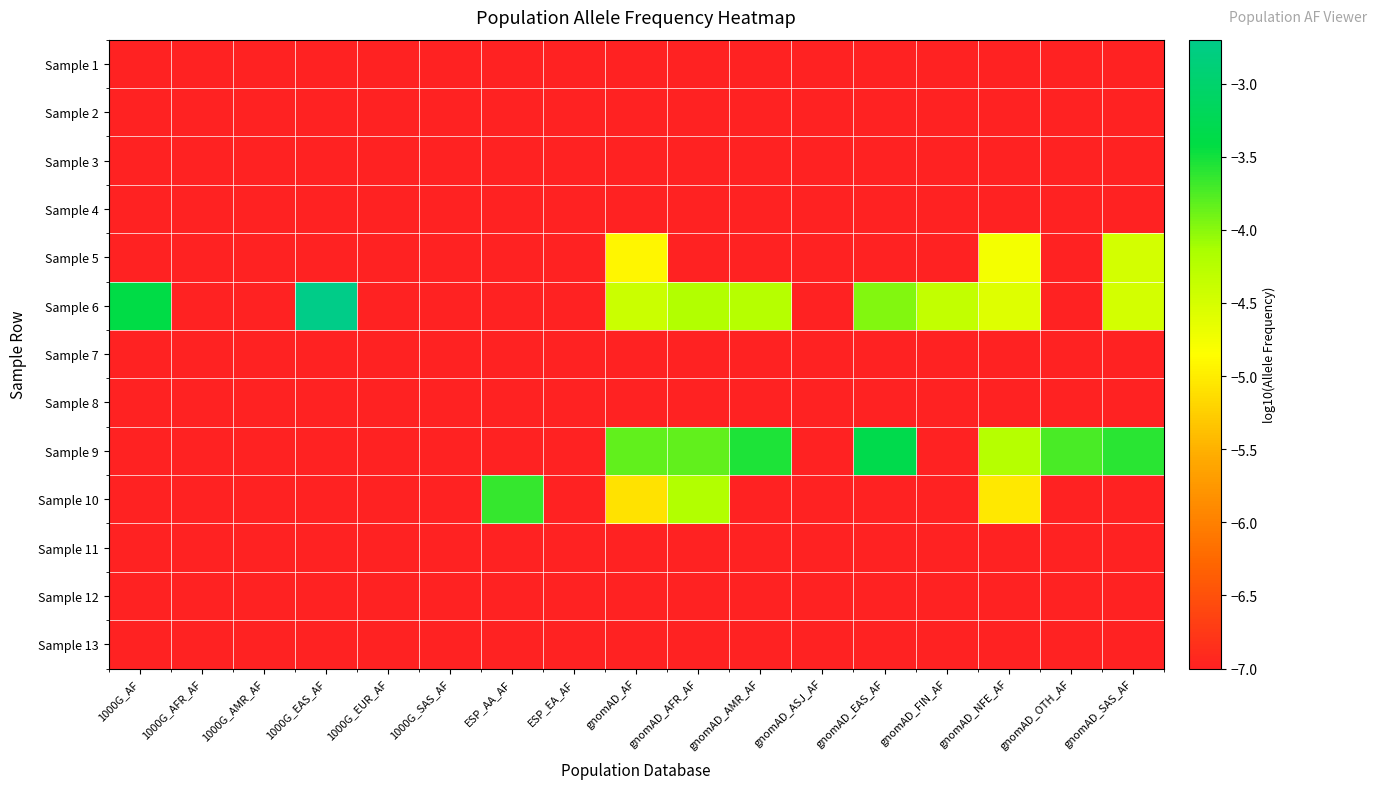

Reading left to right, what are all the values shown in this chart?

Sample 1: 1000G_AF=-7.0	1000G_AFR_AF=-7.0	1000G_AMR_AF=-7.0	1000G_EAS_AF=-7.0	1000G_EUR_AF=-7.0	1000G_SAS_AF=-7.0	ESP_AA_AF=-7.0	ESP_EA_AF=-7.0	gnomAD_AF=-7.0	gnomAD_AFR_AF=-7.0	gnomAD_AMR_AF=-7.0	gnomAD_ASJ_AF=-7.0	gnomAD_EAS_AF=-7.0	gnomAD_FIN_AF=-7.0	gnomAD_NFE_AF=-7.0	gnomAD_OTH_AF=-7.0	gnomAD_SAS_AF=-7.0
Sample 2: 1000G_AF=-7.0	1000G_AFR_AF=-7.0	1000G_AMR_AF=-7.0	1000G_EAS_AF=-7.0	1000G_EUR_AF=-7.0	1000G_SAS_AF=-7.0	ESP_AA_AF=-7.0	ESP_EA_AF=-7.0	gnomAD_AF=-7.0	gnomAD_AFR_AF=-7.0	gnomAD_AMR_AF=-7.0	gnomAD_ASJ_AF=-7.0	gnomAD_EAS_AF=-7.0	gnomAD_FIN_AF=-7.0	gnomAD_NFE_AF=-7.0	gnomAD_OTH_AF=-7.0	gnomAD_SAS_AF=-7.0
Sample 3: 1000G_AF=-7.0	1000G_AFR_AF=-7.0	1000G_AMR_AF=-7.0	1000G_EAS_AF=-7.0	1000G_EUR_AF=-7.0	1000G_SAS_AF=-7.0	ESP_AA_AF=-7.0	ESP_EA_AF=-7.0	gnomAD_AF=-7.0	gnomAD_AFR_AF=-7.0	gnomAD_AMR_AF=-7.0	gnomAD_ASJ_AF=-7.0	gnomAD_EAS_AF=-7.0	gnomAD_FIN_AF=-7.0	gnomAD_NFE_AF=-7.0	gnomAD_OTH_AF=-7.0	gnomAD_SAS_AF=-7.0
Sample 4: 1000G_AF=-7.0	1000G_AFR_AF=-7.0	1000G_AMR_AF=-7.0	1000G_EAS_AF=-7.0	1000G_EUR_AF=-7.0	1000G_SAS_AF=-7.0	ESP_AA_AF=-7.0	ESP_EA_AF=-7.0	gnomAD_AF=-7.0	gnomAD_AFR_AF=-7.0	gnomAD_AMR_AF=-7.0	gnomAD_ASJ_AF=-7.0	gnomAD_EAS_AF=-7.0	gnomAD_FIN_AF=-7.0	gnomAD_NFE_AF=-7.0	gnomAD_OTH_AF=-7.0	gnomAD_SAS_AF=-7.0
Sample 5: 1000G_AF=-7.0	1000G_AFR_AF=-7.0	1000G_AMR_AF=-7.0	1000G_EAS_AF=-7.0	1000G_EUR_AF=-7.0	1000G_SAS_AF=-7.0	ESP_AA_AF=-7.0	ESP_EA_AF=-7.0	gnomAD_AF=-4.9	gnomAD_AFR_AF=-7.0	gnomAD_AMR_AF=-7.0	gnomAD_ASJ_AF=-7.0	gnomAD_EAS_AF=-7.0	gnomAD_FIN_AF=-7.0	gnomAD_NFE_AF=-4.8	gnomAD_OTH_AF=-7.0	gnomAD_SAS_AF=-4.5
Sample 6: 1000G_AF=-3.4	1000G_AFR_AF=-7.0	1000G_AMR_AF=-7.0	1000G_EAS_AF=-2.7	1000G_EUR_AF=-7.0	1000G_SAS_AF=-7.0	ESP_AA_AF=-7.0	ESP_EA_AF=-7.0	gnomAD_AF=-4.4	gnomAD_AFR_AF=-4.2	gnomAD_AMR_AF=-4.2	gnomAD_ASJ_AF=-7.0	gnomAD_EAS_AF=-4.0	gnomAD_FIN_AF=-4.3	gnomAD_NFE_AF=-4.6	gnomAD_OTH_AF=-7.0	gnomAD_SAS_AF=-4.5
Sample 7: 1000G_AF=-7.0	1000G_AFR_AF=-7.0	1000G_AMR_AF=-7.0	1000G_EAS_AF=-7.0	1000G_EUR_AF=-7.0	1000G_SAS_AF=-7.0	ESP_AA_AF=-7.0	ESP_EA_AF=-7.0	gnomAD_AF=-7.0	gnomAD_AFR_AF=-7.0	gnomAD_AMR_AF=-7.0	gnomAD_ASJ_AF=-7.0	gnomAD_EAS_AF=-7.0	gnomAD_FIN_AF=-7.0	gnomAD_NFE_AF=-7.0	gnomAD_OTH_AF=-7.0	gnomAD_SAS_AF=-7.0
Sample 8: 1000G_AF=-7.0	1000G_AFR_AF=-7.0	1000G_AMR_AF=-7.0	1000G_EAS_AF=-7.0	1000G_EUR_AF=-7.0	1000G_SAS_AF=-7.0	ESP_AA_AF=-7.0	ESP_EA_AF=-7.0	gnomAD_AF=-7.0	gnomAD_AFR_AF=-7.0	gnomAD_AMR_AF=-7.0	gnomAD_ASJ_AF=-7.0	gnomAD_EAS_AF=-7.0	gnomAD_FIN_AF=-7.0	gnomAD_NFE_AF=-7.0	gnomAD_OTH_AF=-7.0	gnomAD_SAS_AF=-7.0
Sample 9: 1000G_AF=-7.0	1000G_AFR_AF=-7.0	1000G_AMR_AF=-7.0	1000G_EAS_AF=-7.0	1000G_EUR_AF=-7.0	1000G_SAS_AF=-7.0	ESP_AA_AF=-7.0	ESP_EA_AF=-7.0	gnomAD_AF=-3.8	gnomAD_AFR_AF=-3.8	gnomAD_AMR_AF=-3.6	gnomAD_ASJ_AF=-7.0	gnomAD_EAS_AF=-3.3	gnomAD_FIN_AF=-7.0	gnomAD_NFE_AF=-4.2	gnomAD_OTH_AF=-3.7	gnomAD_SAS_AF=-3.6
Sample 10: 1000G_AF=-7.0	1000G_AFR_AF=-7.0	1000G_AMR_AF=-7.0	1000G_EAS_AF=-7.0	1000G_EUR_AF=-7.0	1000G_SAS_AF=-7.0	ESP_AA_AF=-3.6	ESP_EA_AF=-7.0	gnomAD_AF=-5.1	gnomAD_AFR_AF=-4.2	gnomAD_AMR_AF=-7.0	gnomAD_ASJ_AF=-7.0	gnomAD_EAS_AF=-7.0	gnomAD_FIN_AF=-7.0	gnomAD_NFE_AF=-5.0	gnomAD_OTH_AF=-7.0	gnomAD_SAS_AF=-7.0
Sample 11: 1000G_AF=-7.0	1000G_AFR_AF=-7.0	1000G_AMR_AF=-7.0	1000G_EAS_AF=-7.0	1000G_EUR_AF=-7.0	1000G_SAS_AF=-7.0	ESP_AA_AF=-7.0	ESP_EA_AF=-7.0	gnomAD_AF=-7.0	gnomAD_AFR_AF=-7.0	gnomAD_AMR_AF=-7.0	gnomAD_ASJ_AF=-7.0	gnomAD_EAS_AF=-7.0	gnomAD_FIN_AF=-7.0	gnomAD_NFE_AF=-7.0	gnomAD_OTH_AF=-7.0	gnomAD_SAS_AF=-7.0
Sample 12: 1000G_AF=-7.0	1000G_AFR_AF=-7.0	1000G_AMR_AF=-7.0	1000G_EAS_AF=-7.0	1000G_EUR_AF=-7.0	1000G_SAS_AF=-7.0	ESP_AA_AF=-7.0	ESP_EA_AF=-7.0	gnomAD_AF=-7.0	gnomAD_AFR_AF=-7.0	gnomAD_AMR_AF=-7.0	gnomAD_ASJ_AF=-7.0	gnomAD_EAS_AF=-7.0	gnomAD_FIN_AF=-7.0	gnomAD_NFE_AF=-7.0	gnomAD_OTH_AF=-7.0	gnomAD_SAS_AF=-7.0
Sample 13: 1000G_AF=-7.0	1000G_AFR_AF=-7.0	1000G_AMR_AF=-7.0	1000G_EAS_AF=-7.0	1000G_EUR_AF=-7.0	1000G_SAS_AF=-7.0	ESP_AA_AF=-7.0	ESP_EA_AF=-7.0	gnomAD_AF=-7.0	gnomAD_AFR_AF=-7.0	gnomAD_AMR_AF=-7.0	gnomAD_ASJ_AF=-7.0	gnomAD_EAS_AF=-7.0	gnomAD_FIN_AF=-7.0	gnomAD_NFE_AF=-7.0	gnomAD_OTH_AF=-7.0	gnomAD_SAS_AF=-7.0